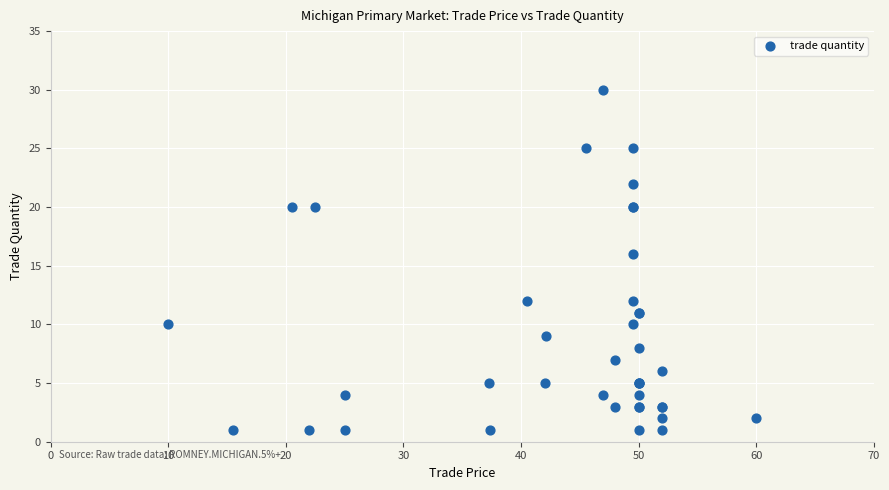

What Y value in the scatter plot is closest to 15?

16